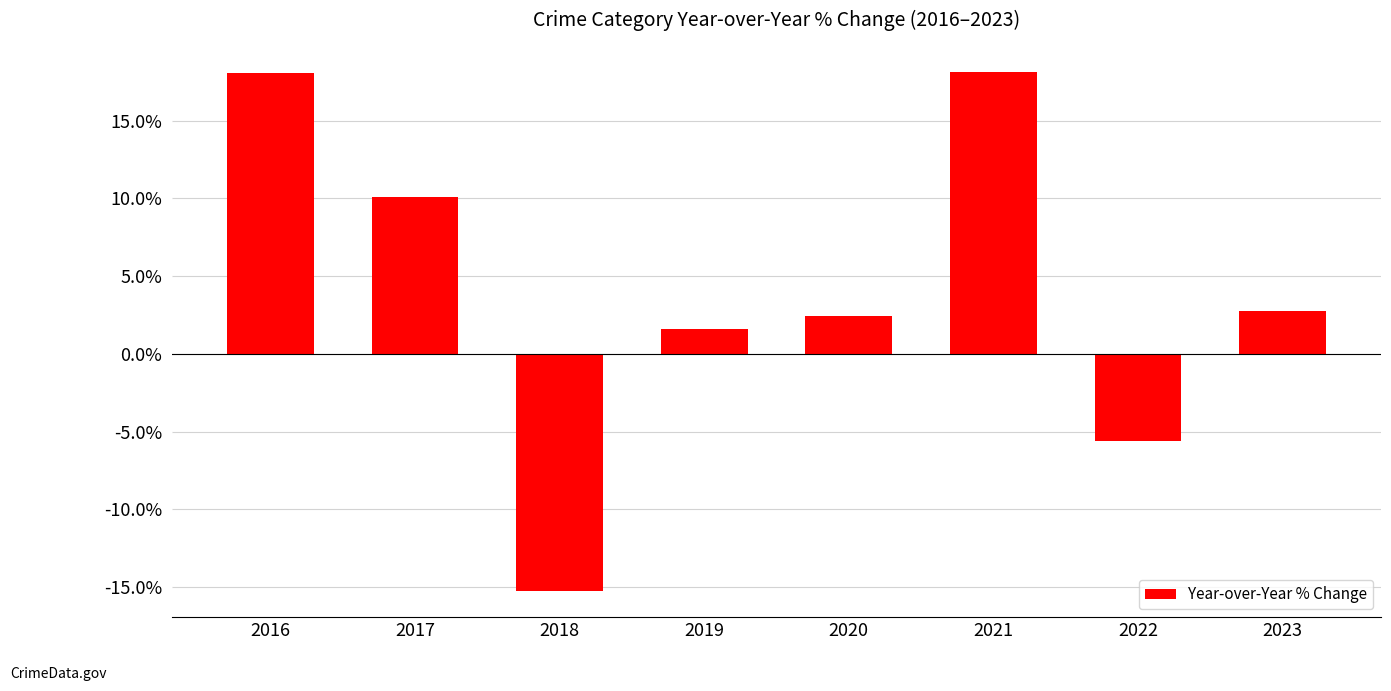

Between 2021 and 2023, which is larger?

2021